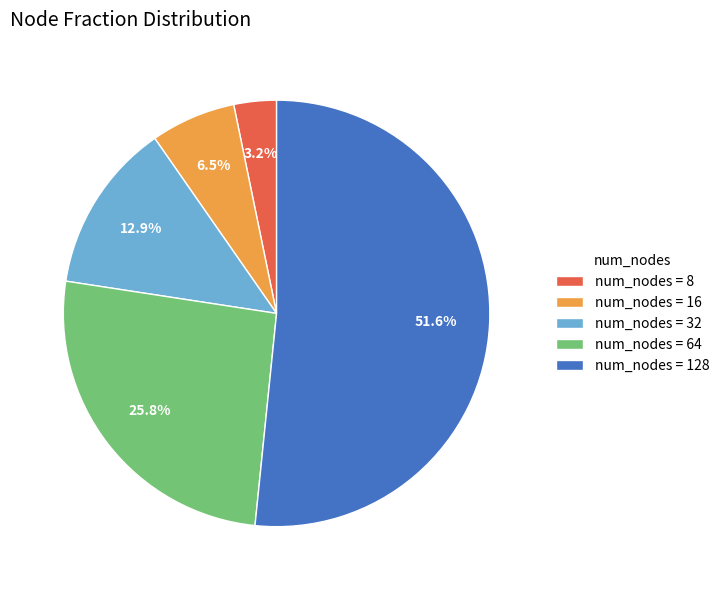

What is the largest slice in the pie chart?

num_nodes = 128